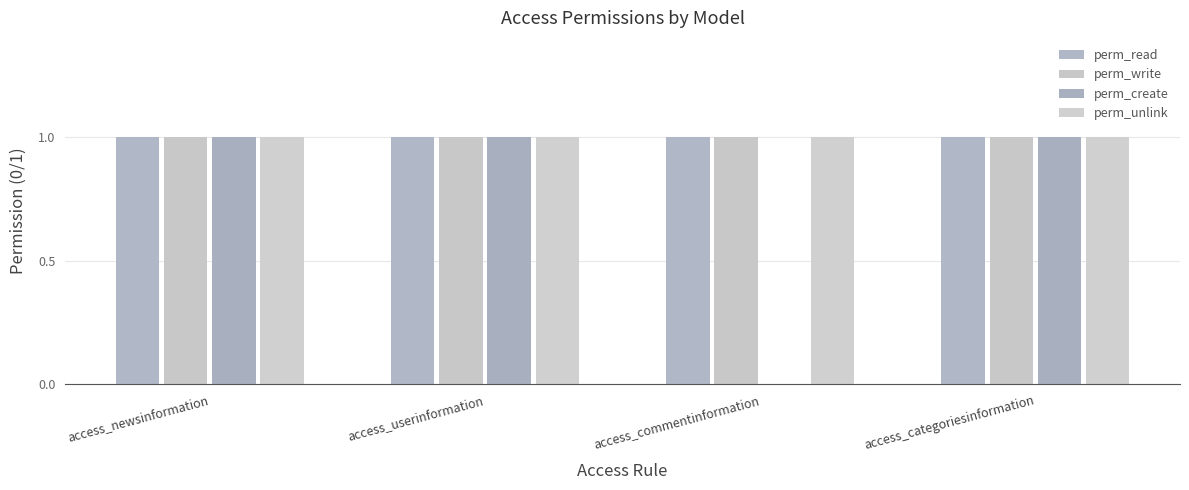

Which category has the highest value across all series?

access_newsinformation